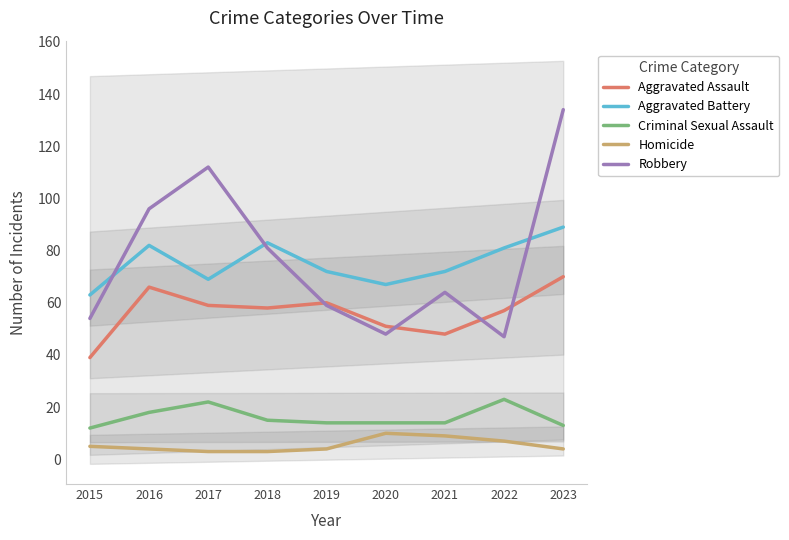

Reading left to right, extract all data points from this chart.

Aggravated Assault: 2015=39	2016=66	2017=59	2018=58	2019=60	2020=51	2021=48	2022=57	2023=70
Aggravated Battery: 2015=63	2016=82	2017=69	2018=83	2019=72	2020=67	2021=72	2022=81	2023=89
Criminal Sexual Assault: 2015=12	2016=18	2017=22	2018=15	2019=14	2020=14	2021=14	2022=23	2023=13
Homicide: 2015=5	2016=4	2017=3	2018=3	2019=4	2020=10	2021=9	2022=7	2023=4
Robbery: 2015=54	2016=96	2017=112	2018=81	2019=59	2020=48	2021=64	2022=47	2023=134